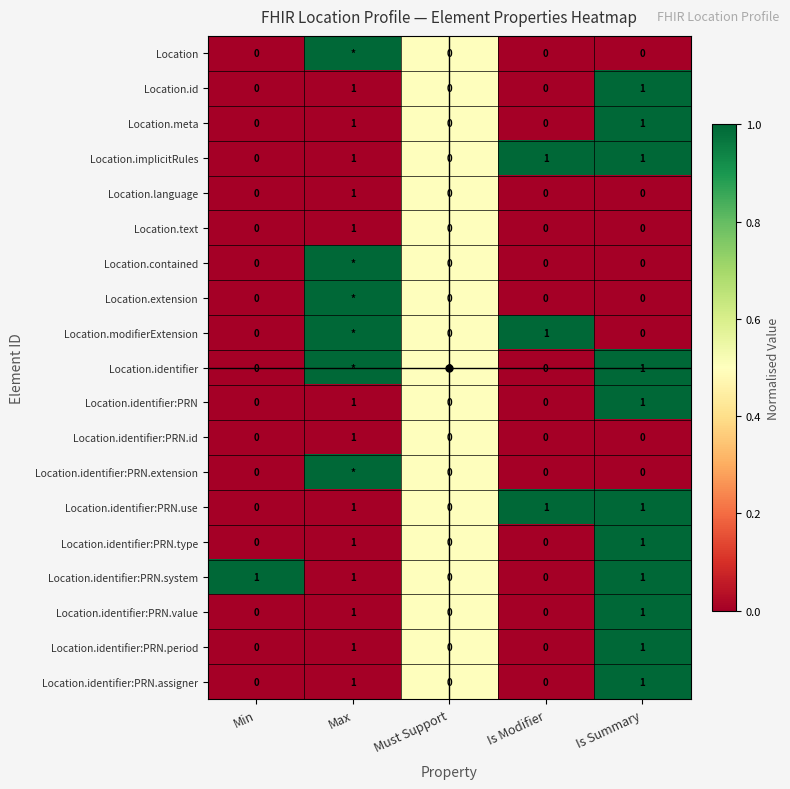

What is the sum of all Location.identifier:PRN.use values?

3